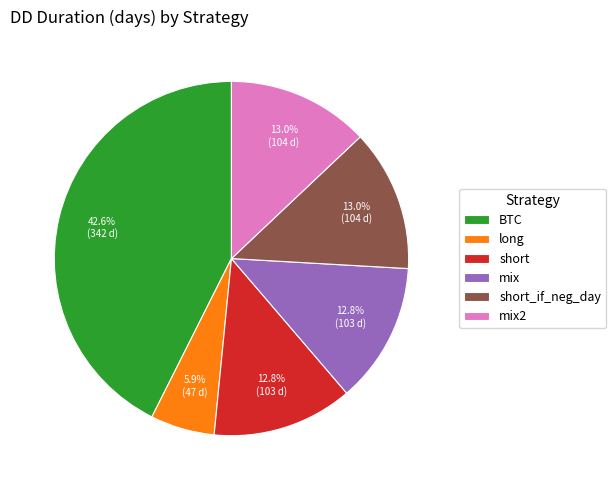

What percentage is NOT represented by mix?

87.2%